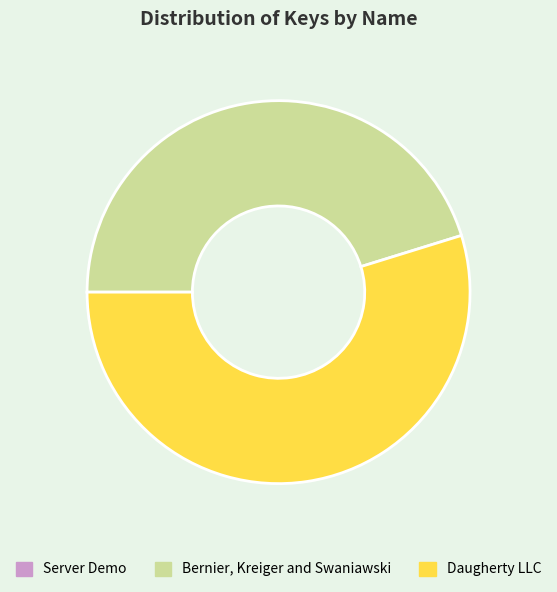

The Bernier, Kreiger and Swaniawski slice represents 45% of the pie. True or false?

True